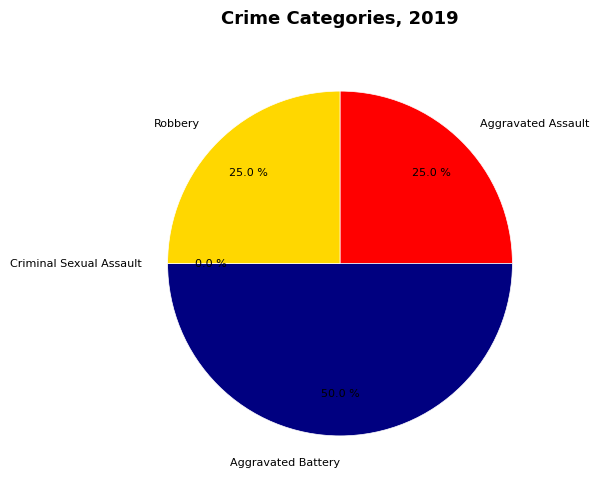

The Robbery slice represents 25% of the pie. True or false?

True